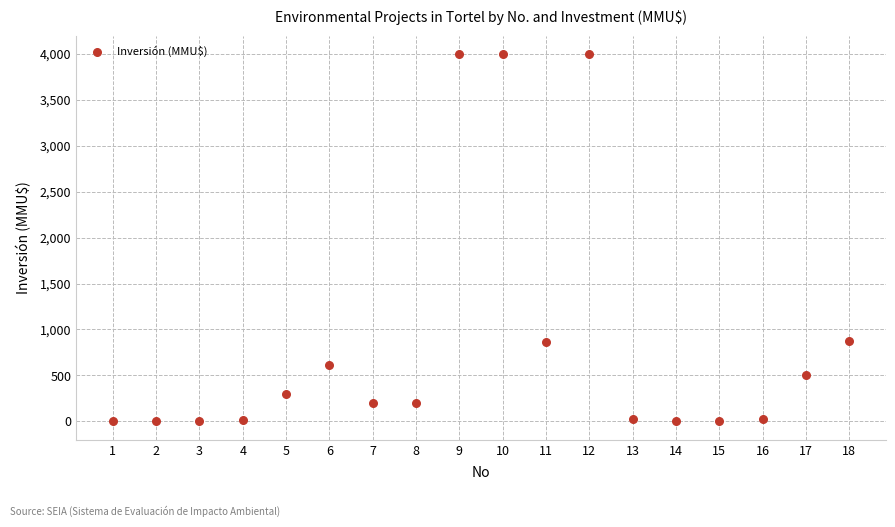

What is the range of Y values (max minus min)?

4000.0